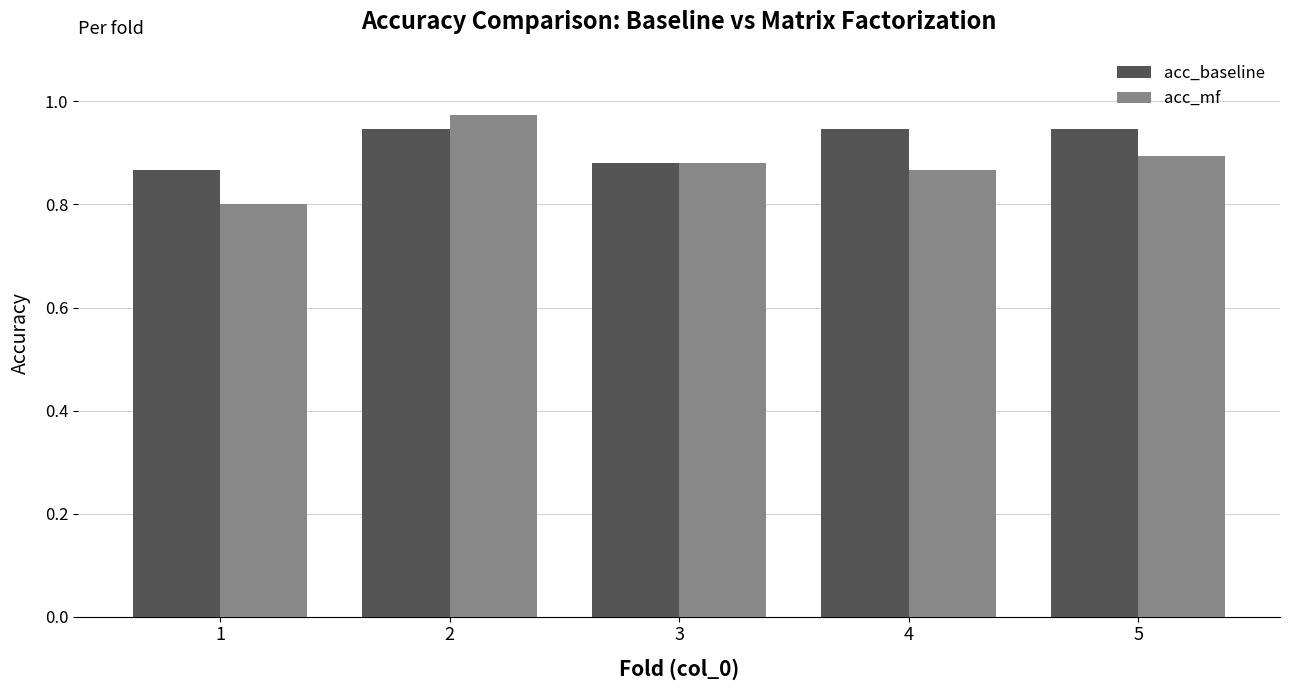

At which label does acc_mf reach its minimum?

1